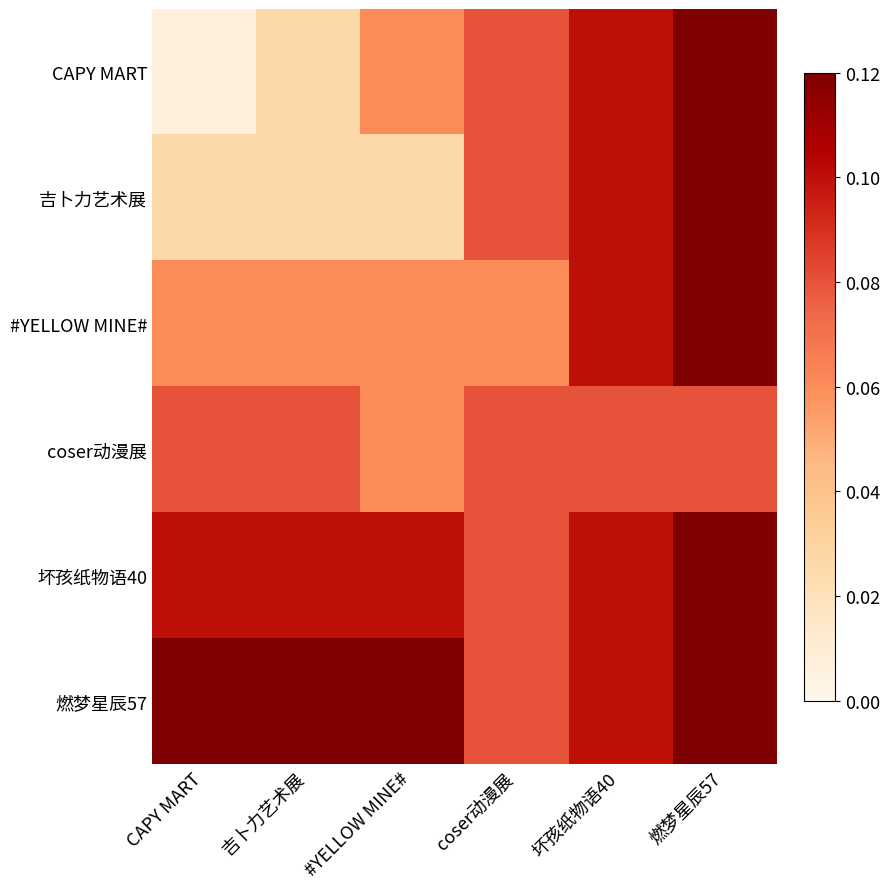

At how many categories does at least one series exceed 0?

6